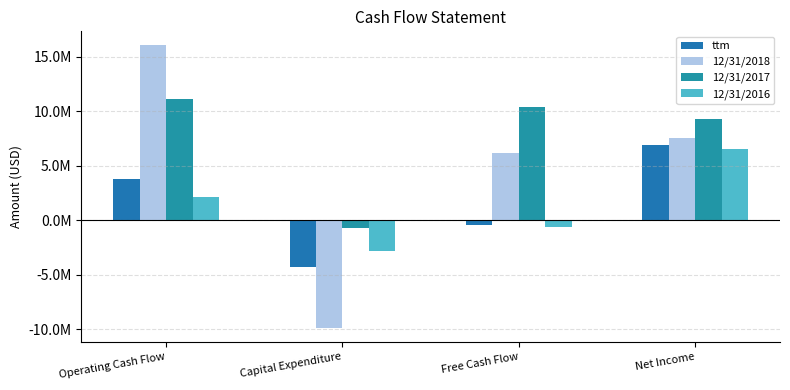

Are the bars horizontal?

No